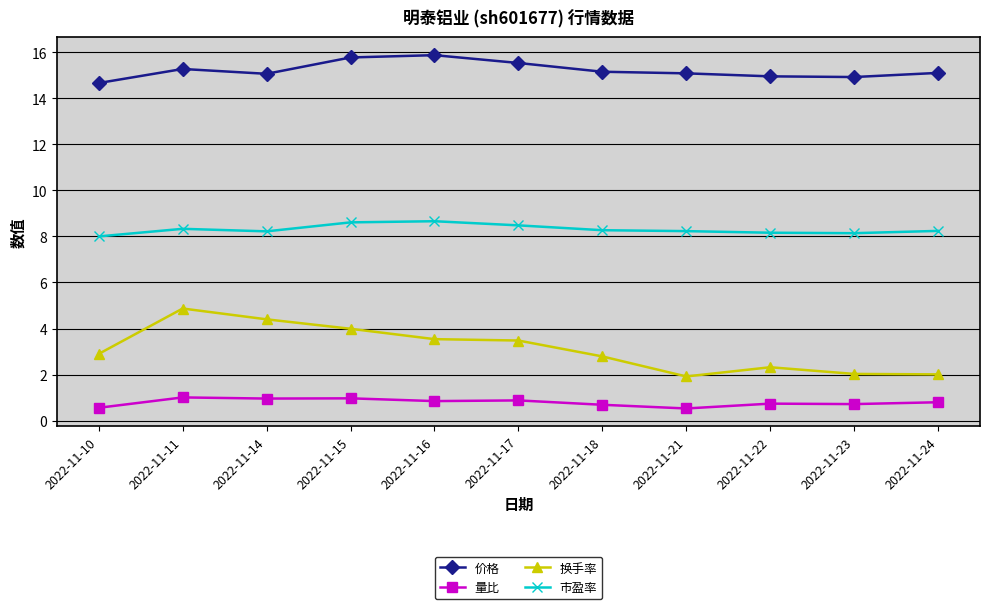

How many lines are shown in the chart?

4